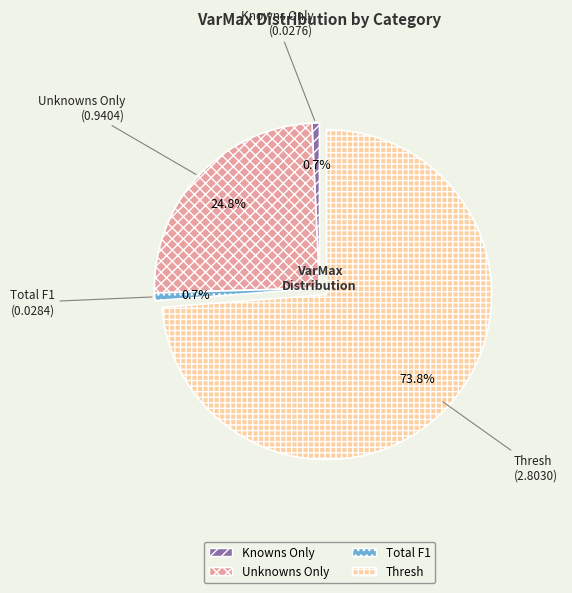

Which category has the biggest portion of the pie?

Thresh